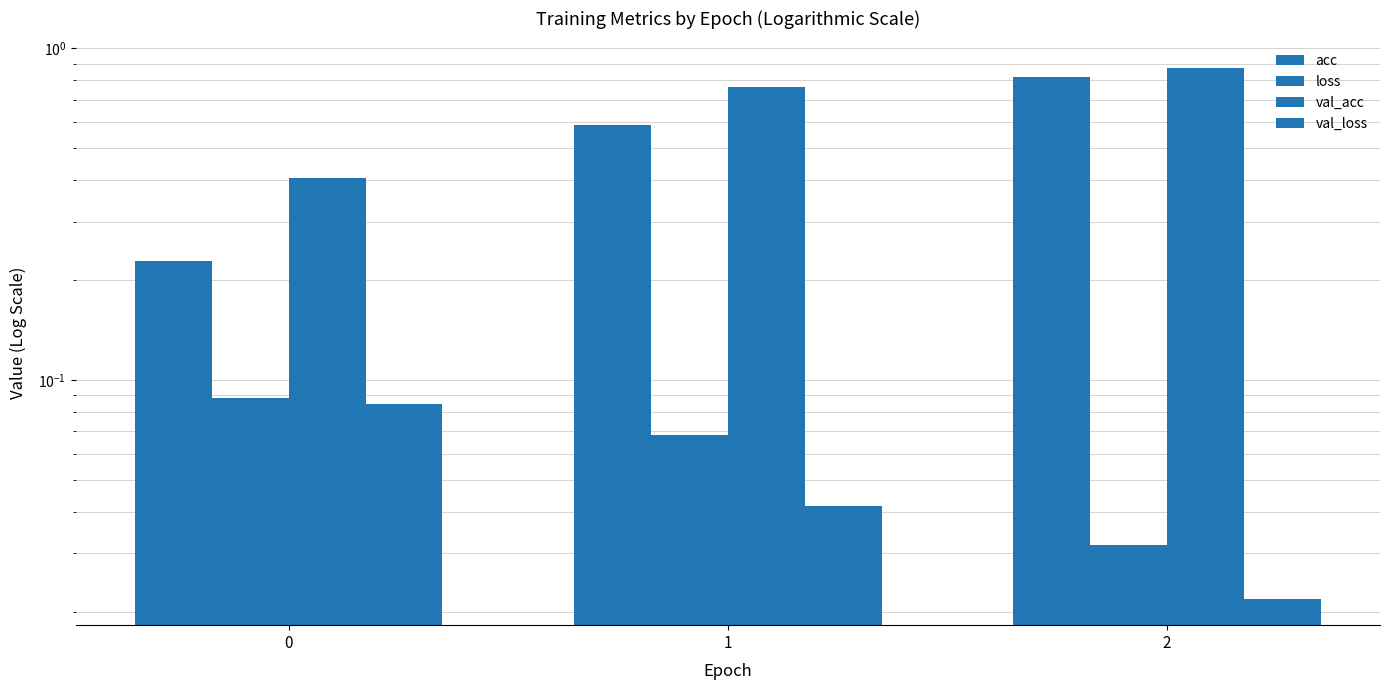

Which series changed the most between 0 and 2?

acc